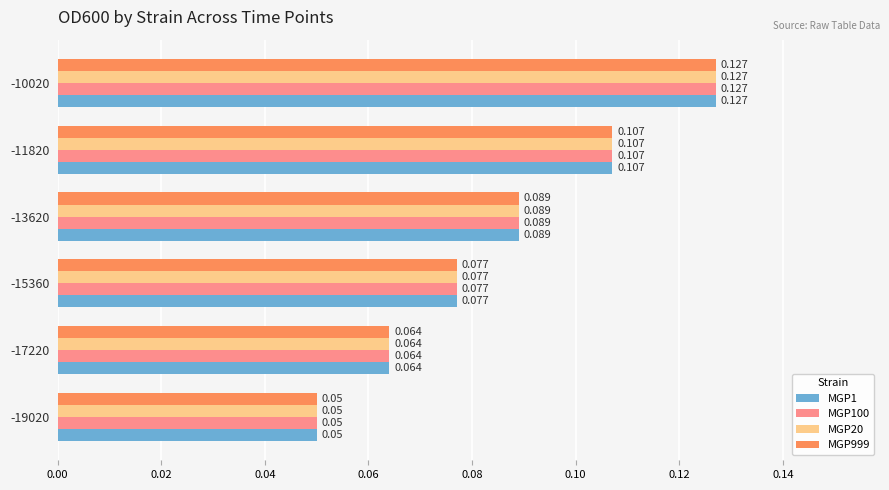

Is the value of MGP999 at -11820 greater than the value of MGP1 at -10020?

No